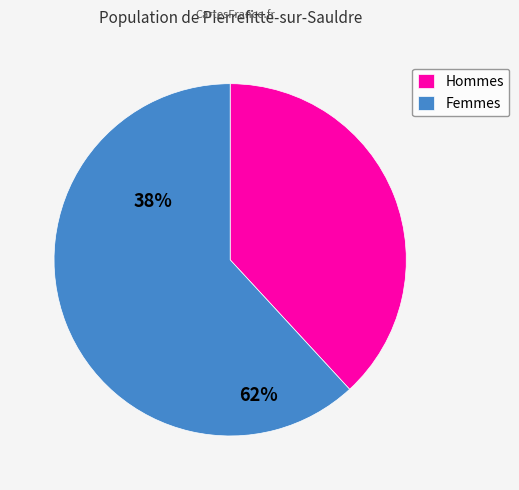

The Femmes slice represents 54% of the pie. True or false?

False